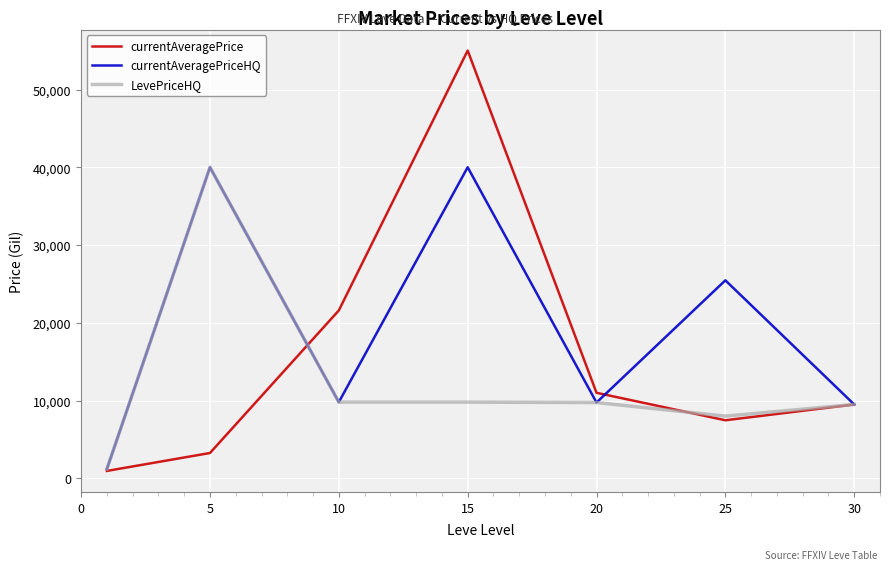

What is the difference between the maximum and minimum values in the LevePriceHQ series?

38793.8